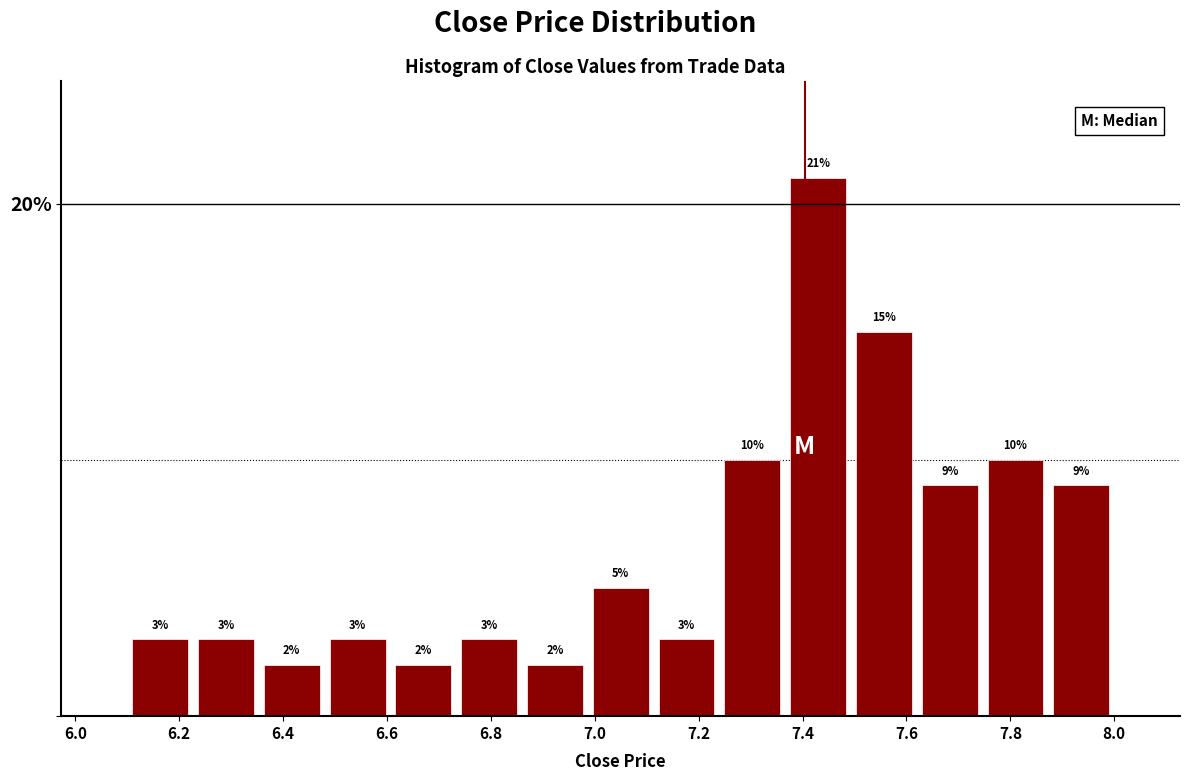

Reading left to right, list every bar in this chart as the range it spans on the x-axis followed by its height. The bar edges are not printed on the chart, so give them approximately, as read against the axis.

6.10 to 6.22: 3
6.22 to 6.36: 3
6.36 to 6.48: 2
6.48 to 6.60: 3
6.60 to 6.74: 2
6.74 to 6.86: 3
6.86 to 6.98: 2
6.98 to 7.12: 5
7.12 to 7.24: 3
7.24 to 7.36: 10
7.36 to 7.50: 21
7.50 to 7.62: 15
7.62 to 7.74: 9
7.74 to 7.88: 10
7.88 to 8.00: 9